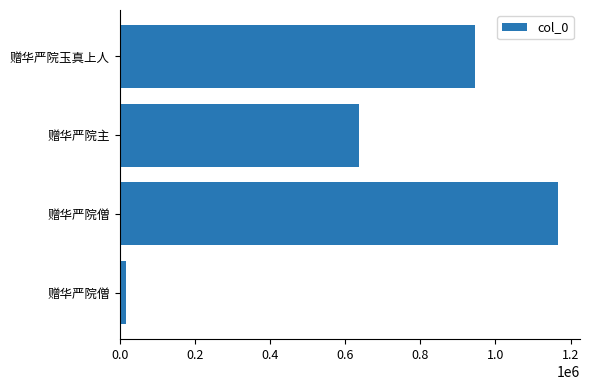

How many categories are shown in the chart?

4